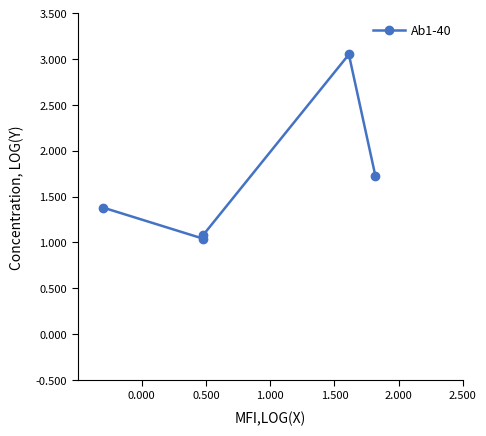

Is this an area chart (filled region under the line)?

No